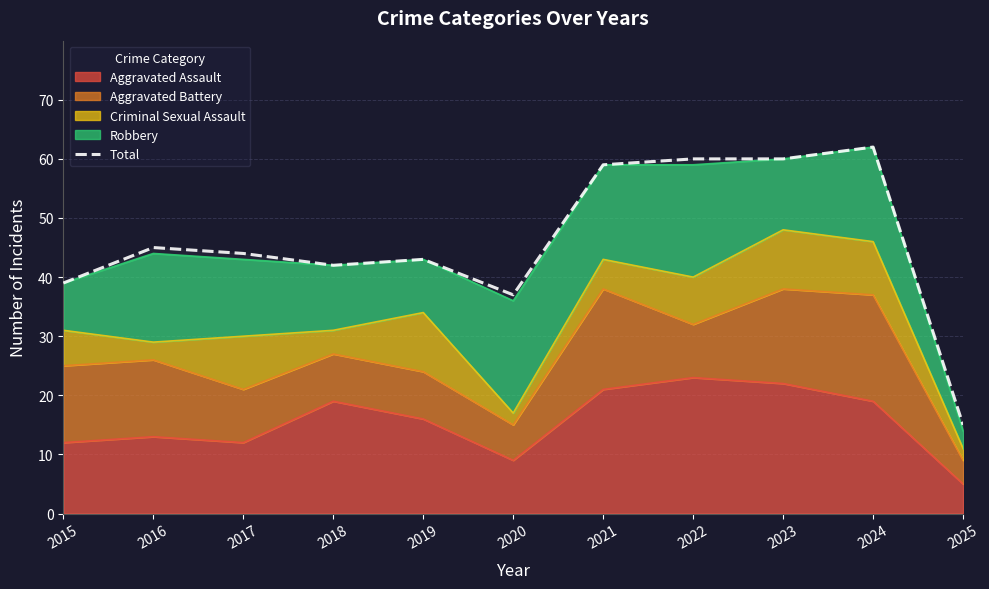

The value at 2019 is 43. True or false?

True